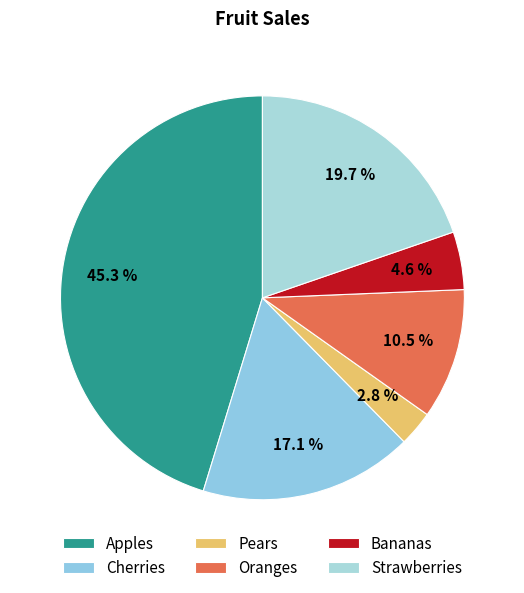

Rank the categories by value from lowest to highest.

Pears, Bananas, Oranges, Cherries, Strawberries, Apples